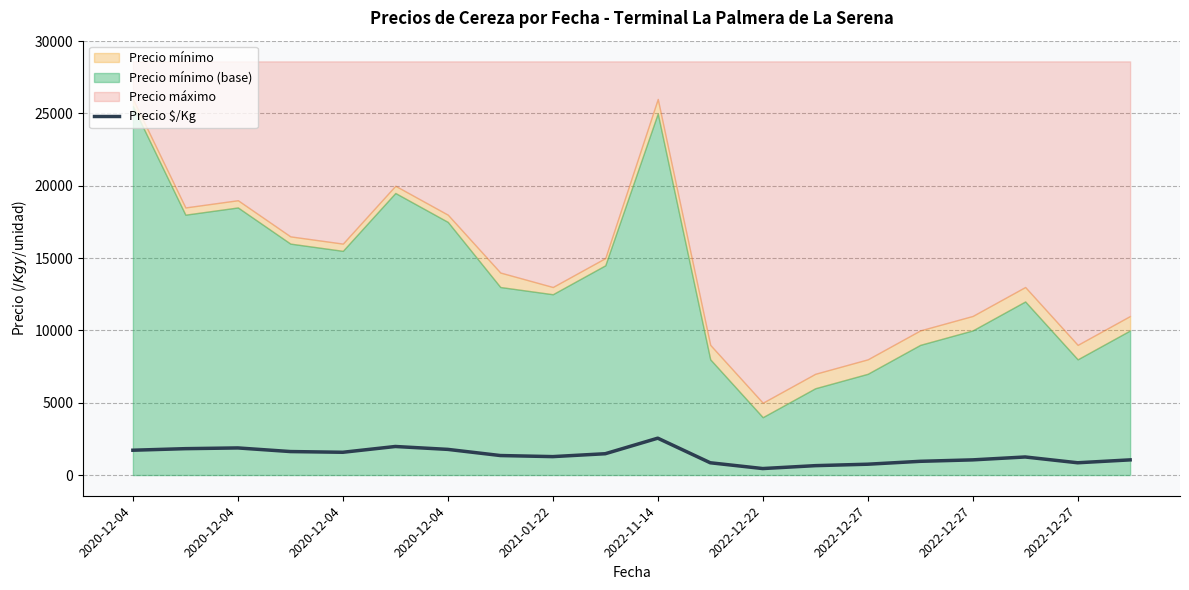

What is the sum of all values?

26867